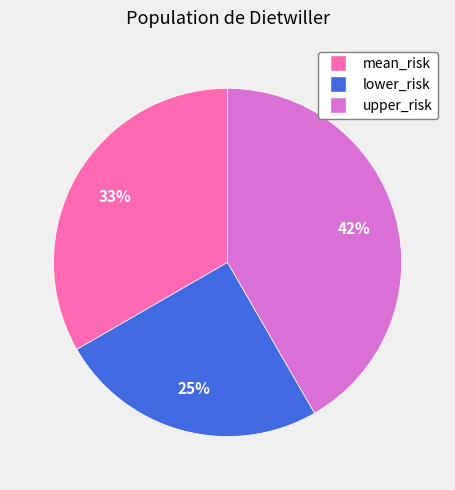

Does mean_risk represent more than half of the total?

No